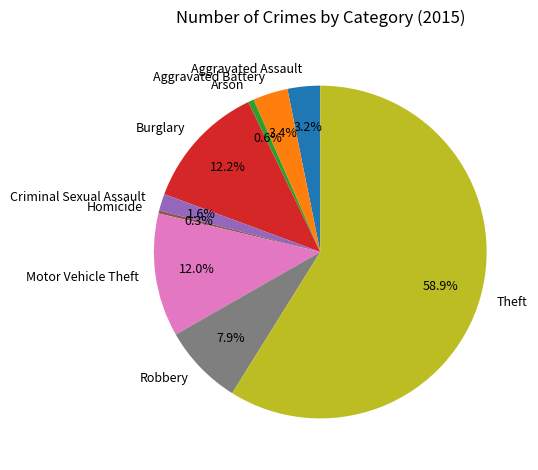

Does Criminal Sexual Assault account for over 50% of the chart?

No